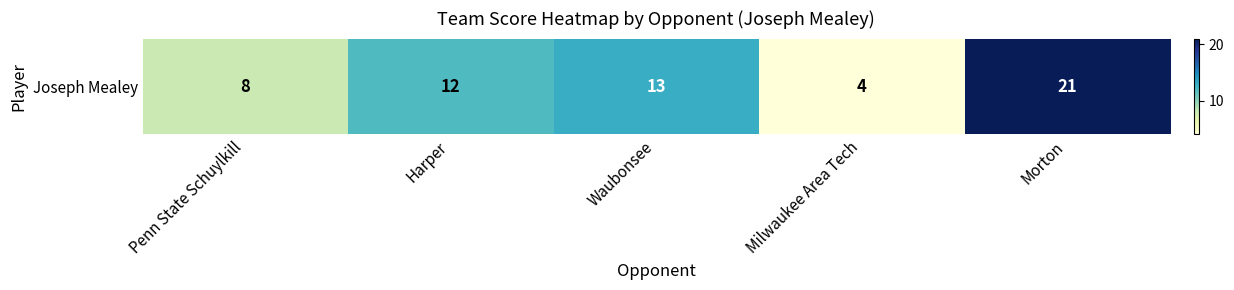

At which label is the value closest to 12?

Harper